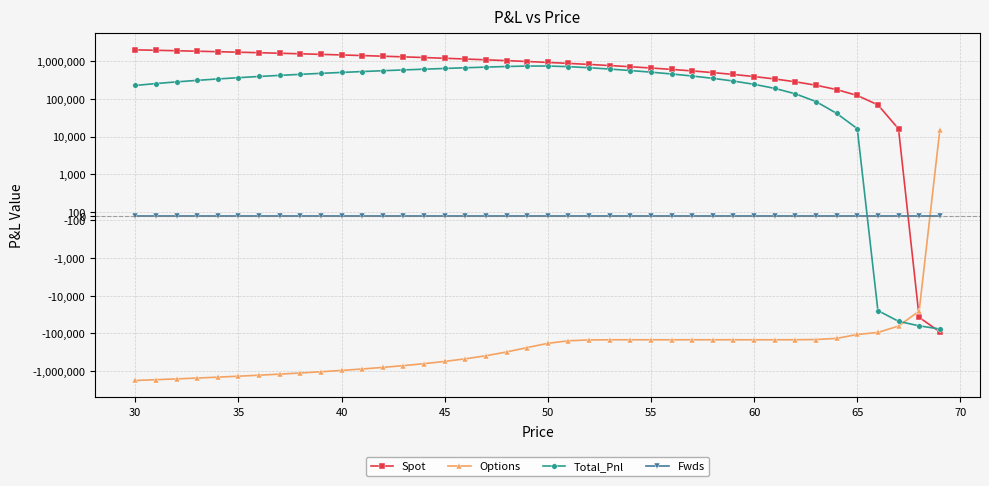

True or false: Options has more than 1 interior local peaks.

False